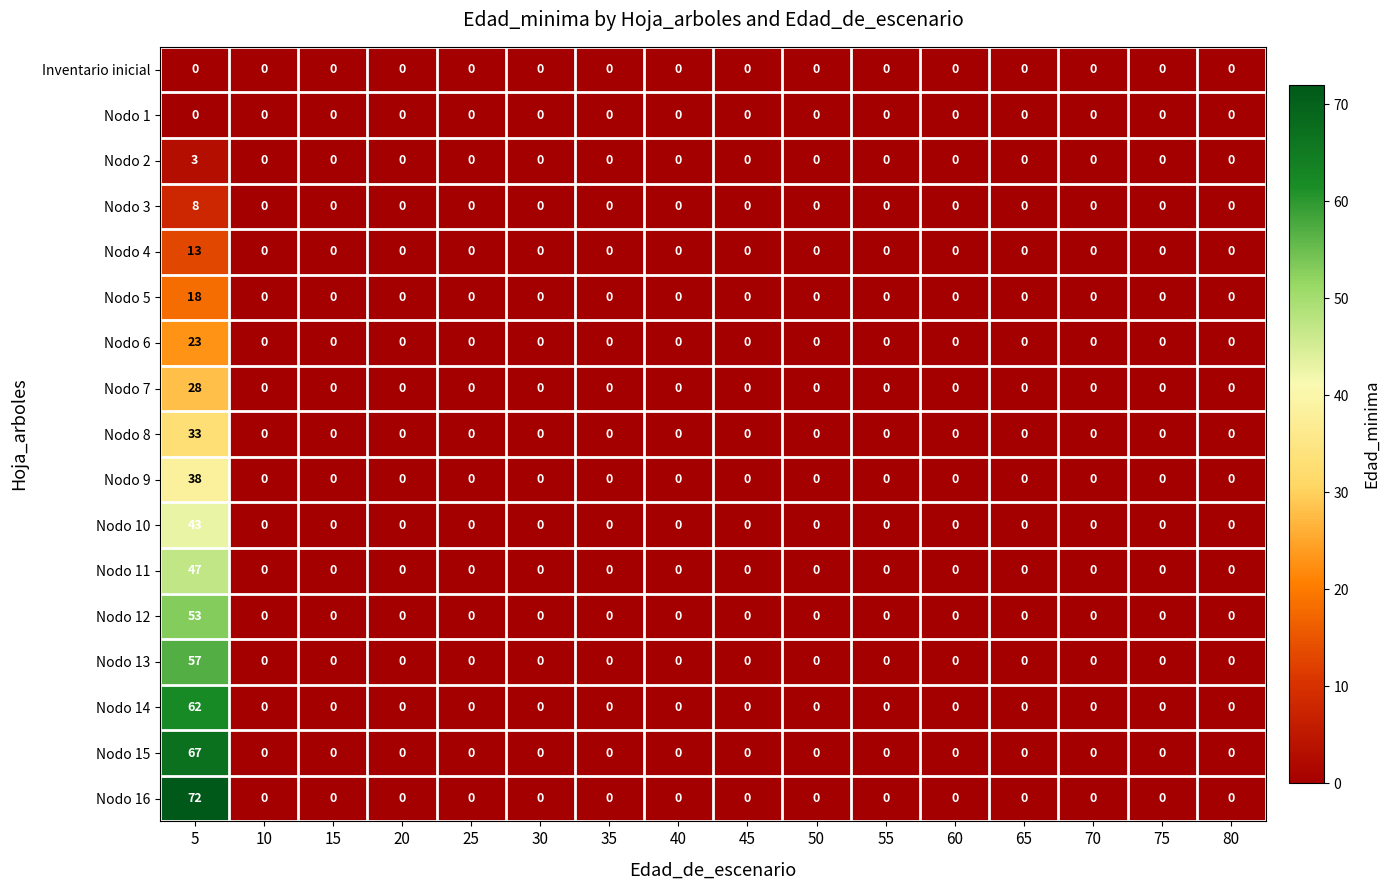

What is the sum of all Nodo 15 values?

67